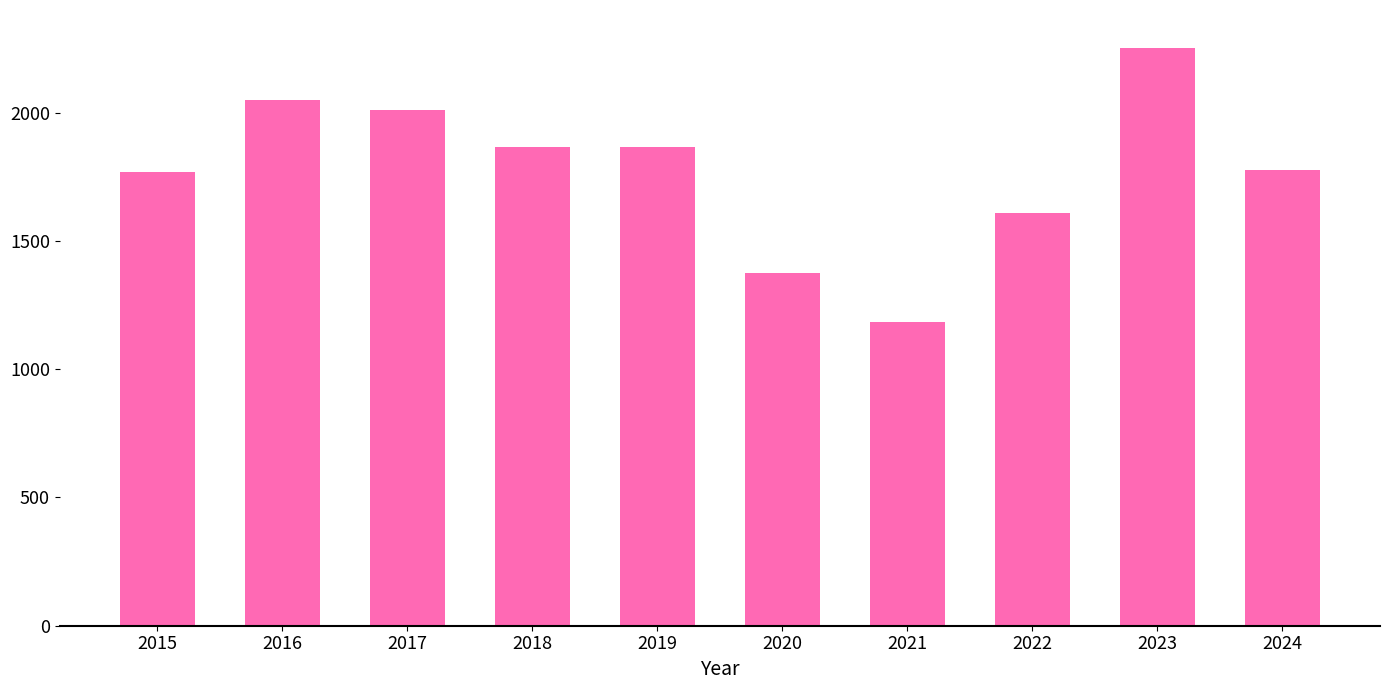

Where does the data first go above 1865?

2016